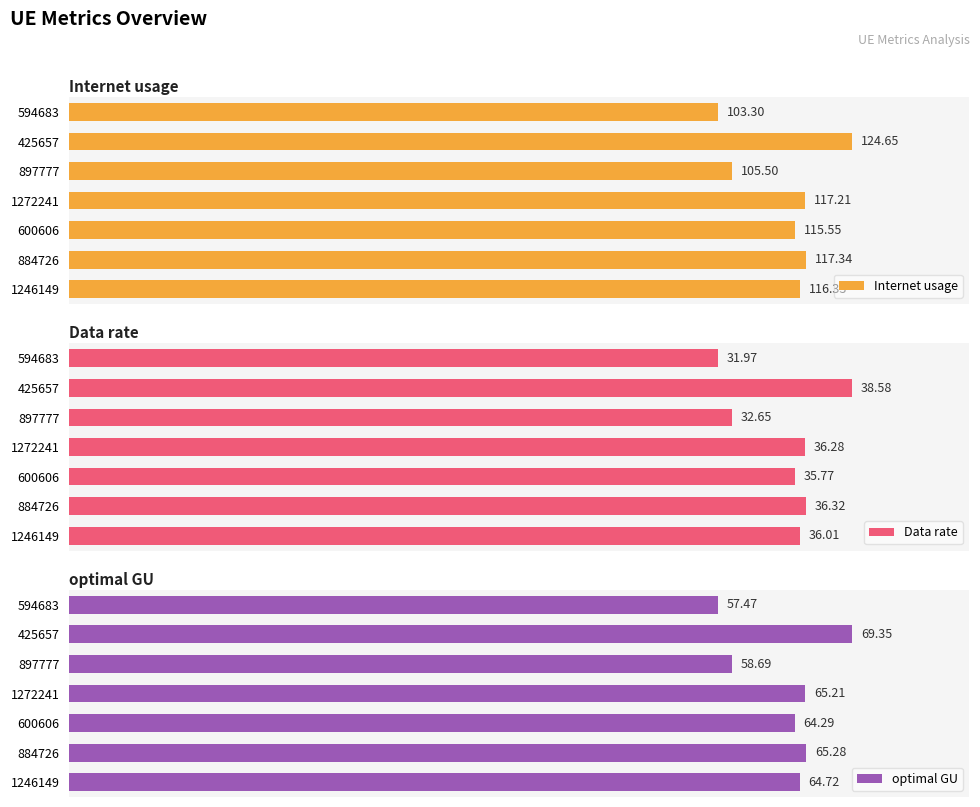

Count the number of data series in this chart.

3